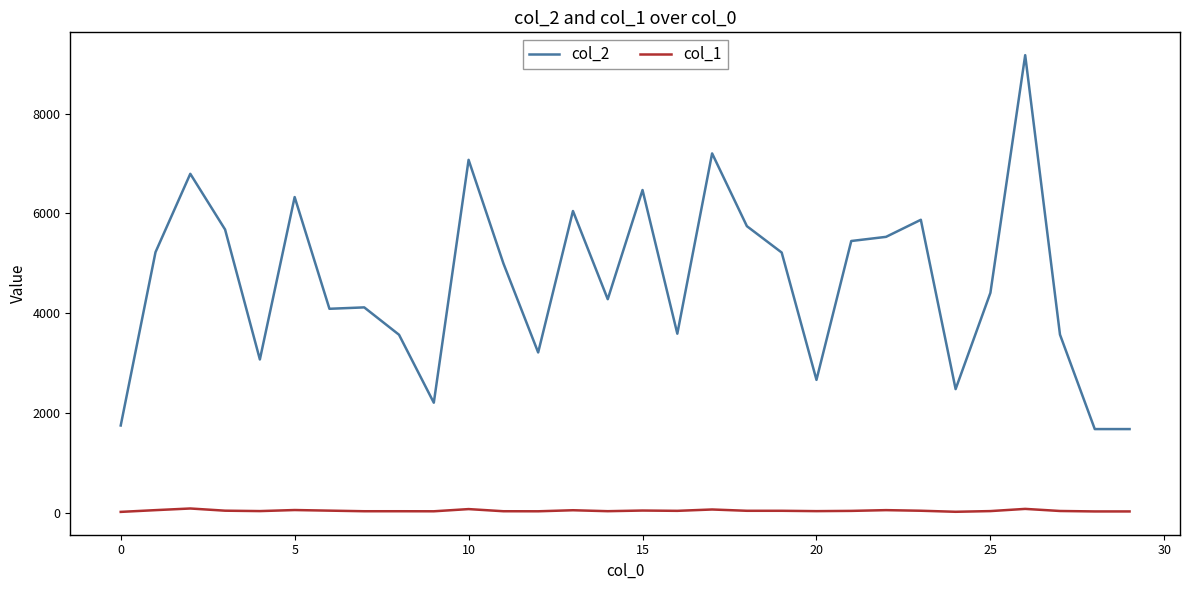

Which series has the largest range (max minus min)?

col_2